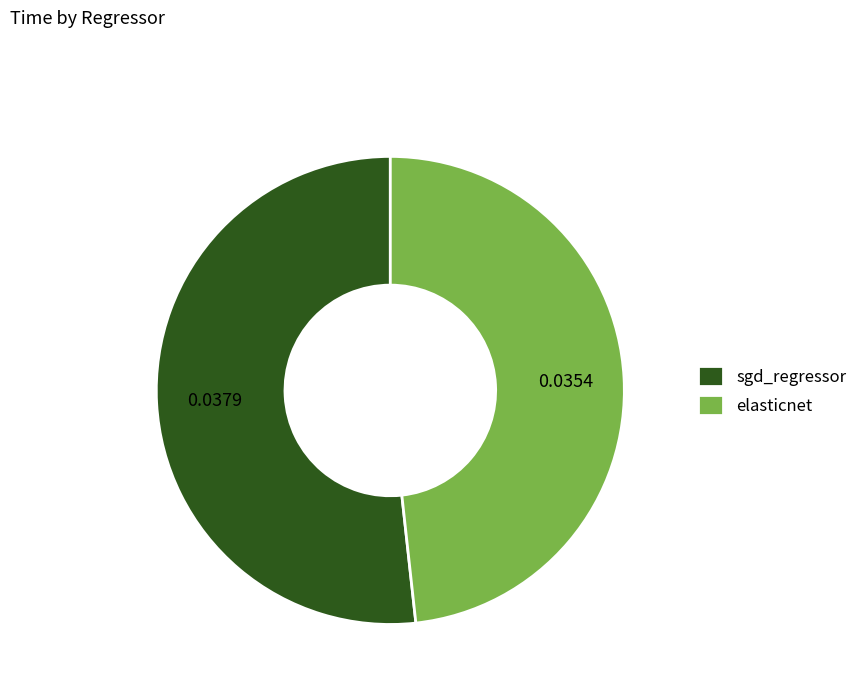

Combined, do sgd_regressor and elasticnet account for over 50%?

Yes